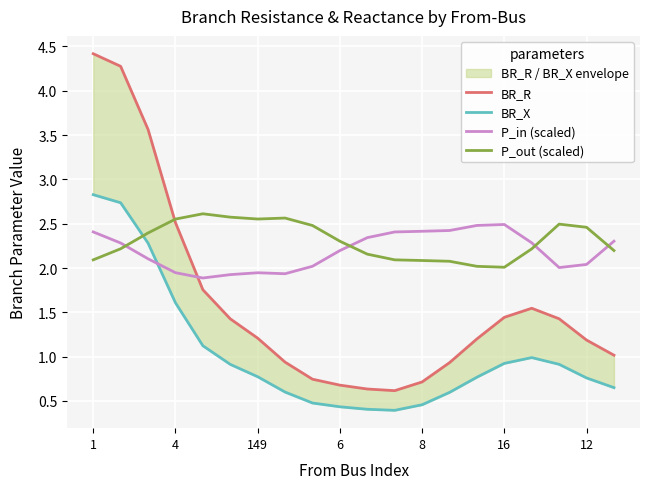

True or false: P_in (scaled) and P_out (scaled) cross at least once.

True